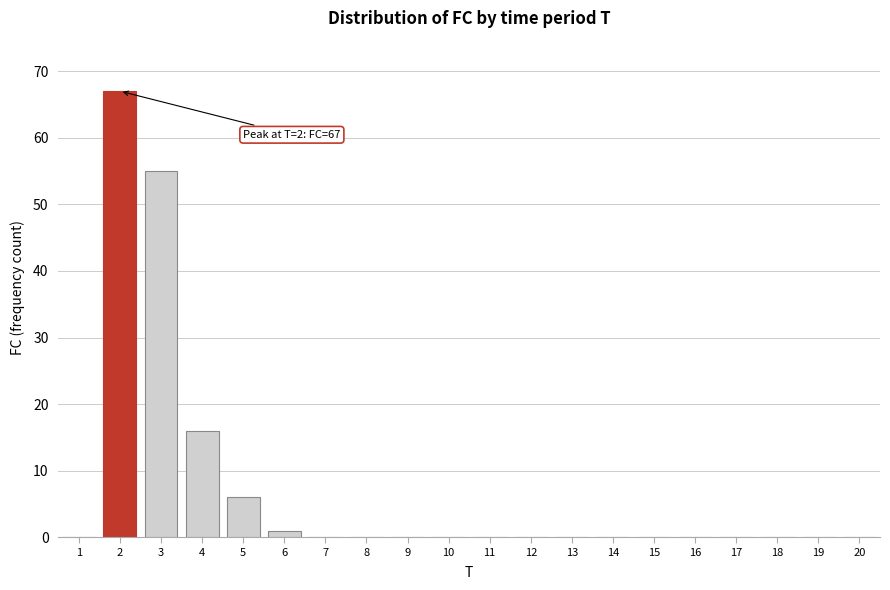

Reading left to right, what are all the values shown in this chart?

1=0	2=67	3=55	4=16	5=6	6=1	7=0	8=0	9=0	10=0	11=0	12=0	13=0	14=0	15=0	16=0	17=0	18=0	19=0	20=0